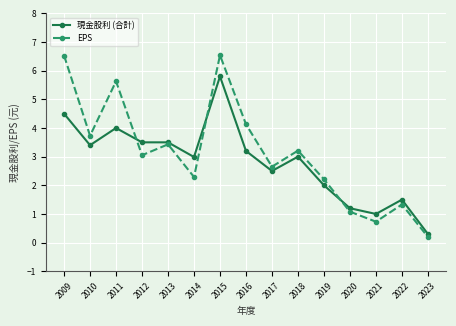

Which series changed the most between 2016 and 2020?

EPS